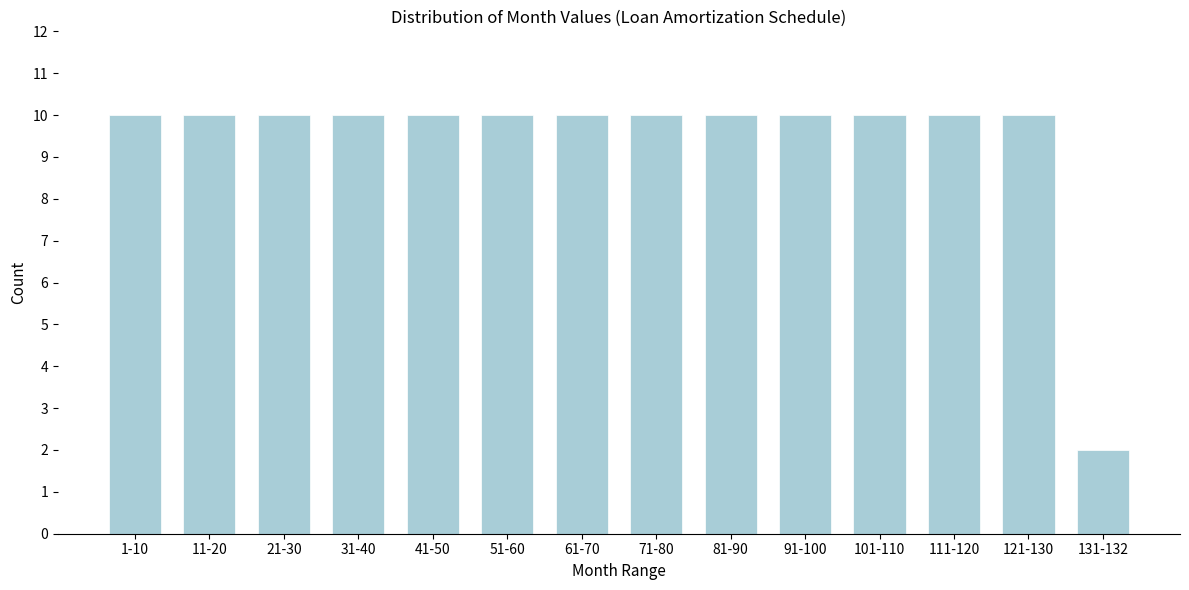

Reading left to right, extract all data points from this chart.

10	10	10	10	10	10	10	10	10	10	10	10	10	2